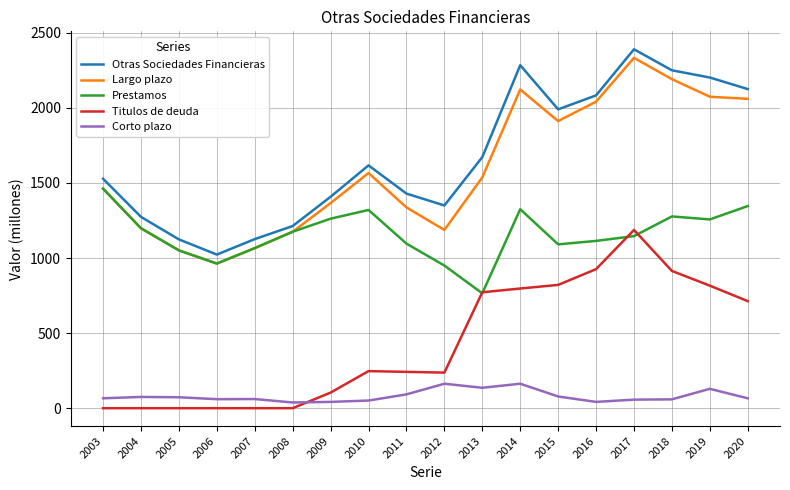

True or false: Titulos de deuda has a value of 368 at 2012.

False